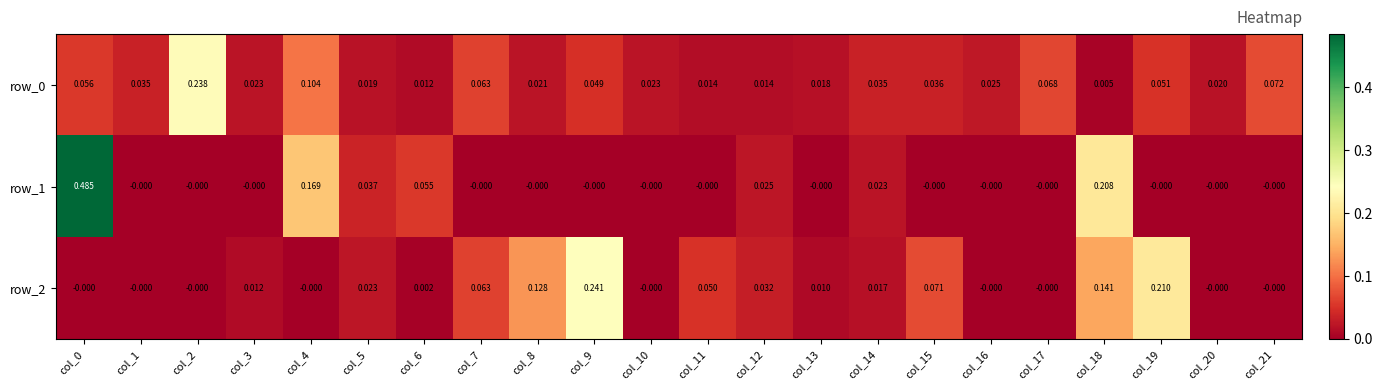

What is the sum of all row_1 values?

1.0